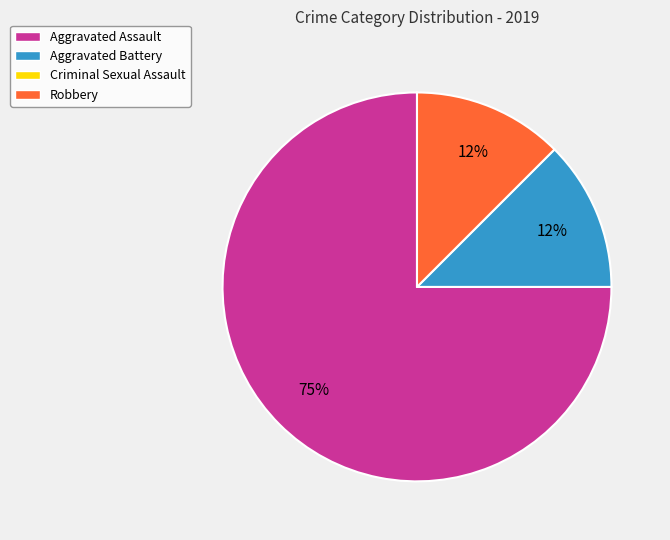

Is there any slice that represents more than half of the pie?

Yes